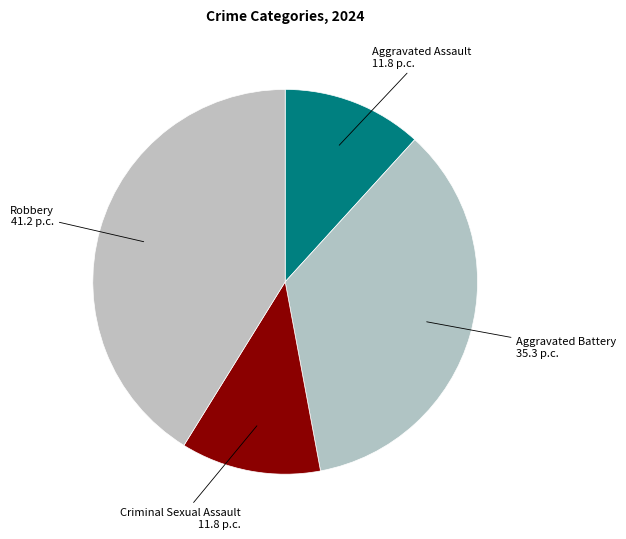

Does any single category account for the majority?

No